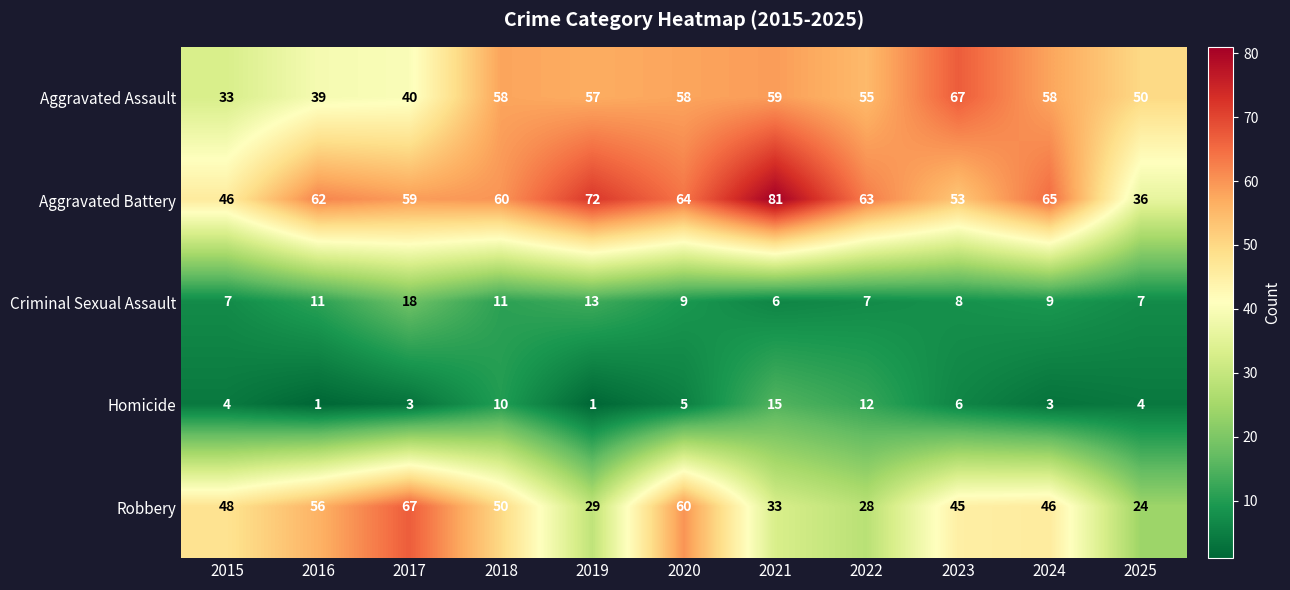

True or false: Robbery has a value of 18 at 2019.

False